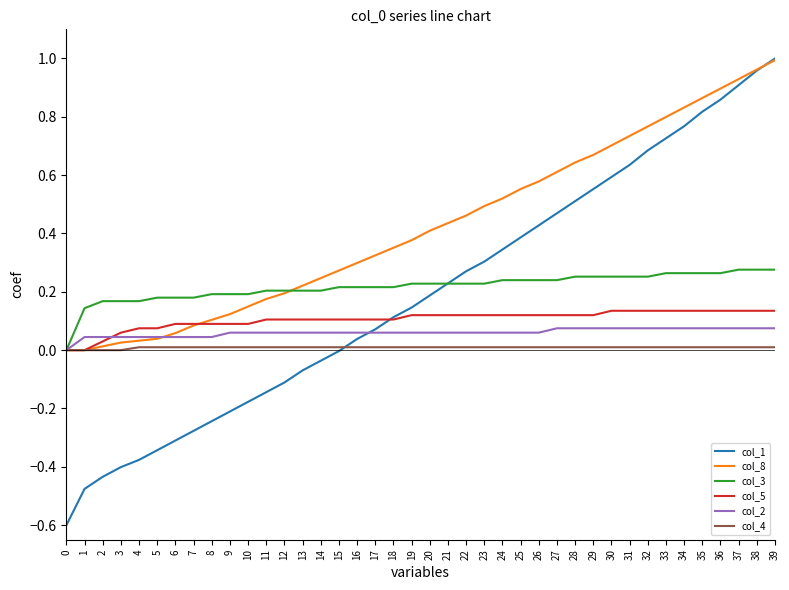

True or false: col_2 has a value of 0.1 at 18.

True